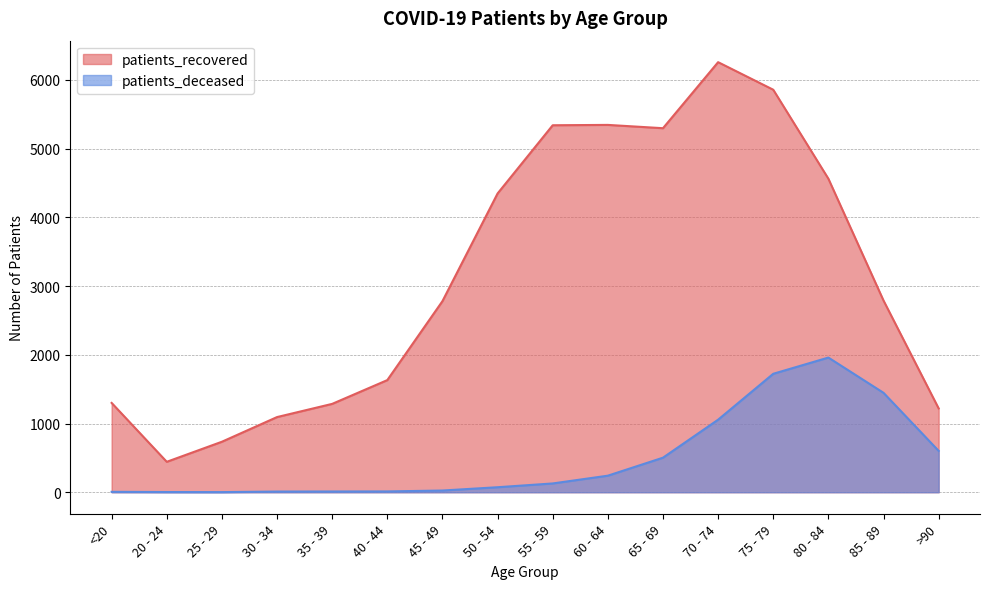

Which category has the highest value across all series?

70 - 74